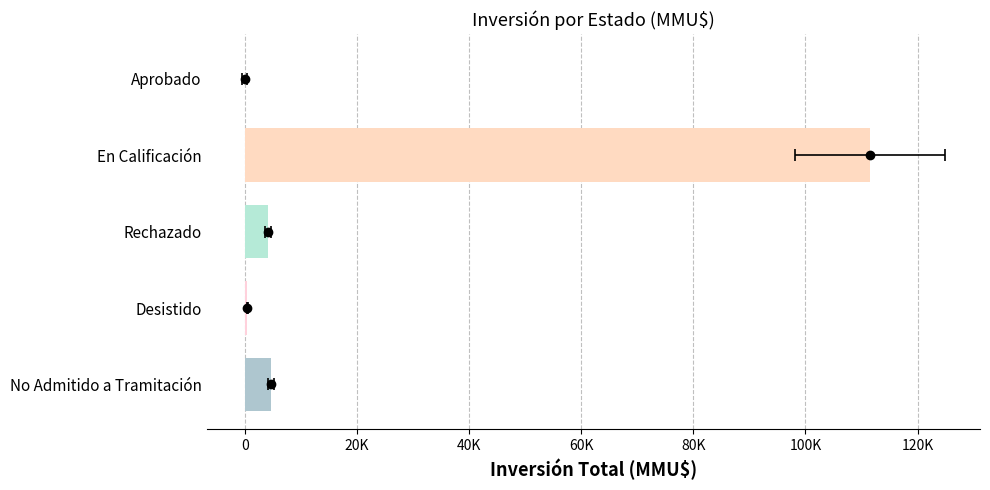

What is the difference between the maximum and minimum values?

111488